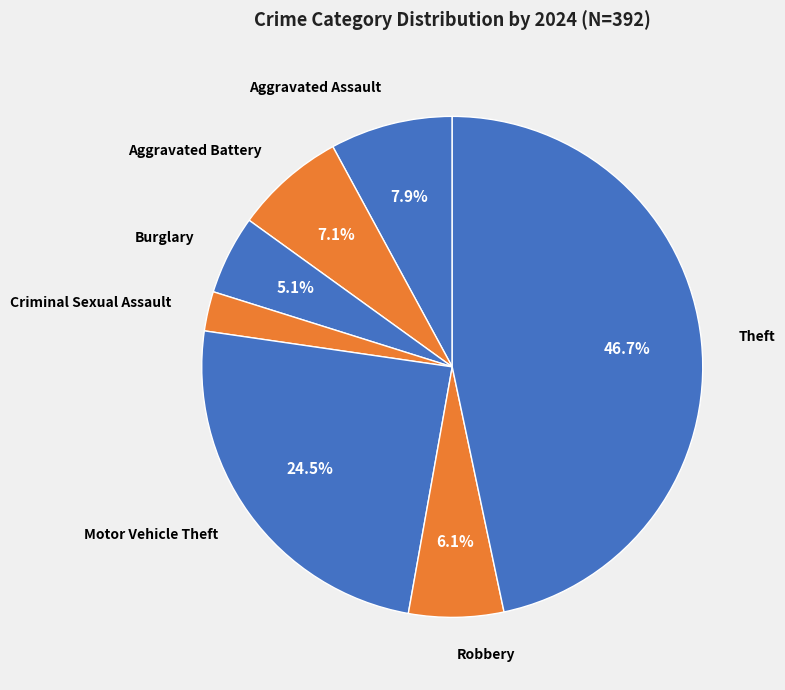

Which slice is the smallest?

Criminal Sexual Assault